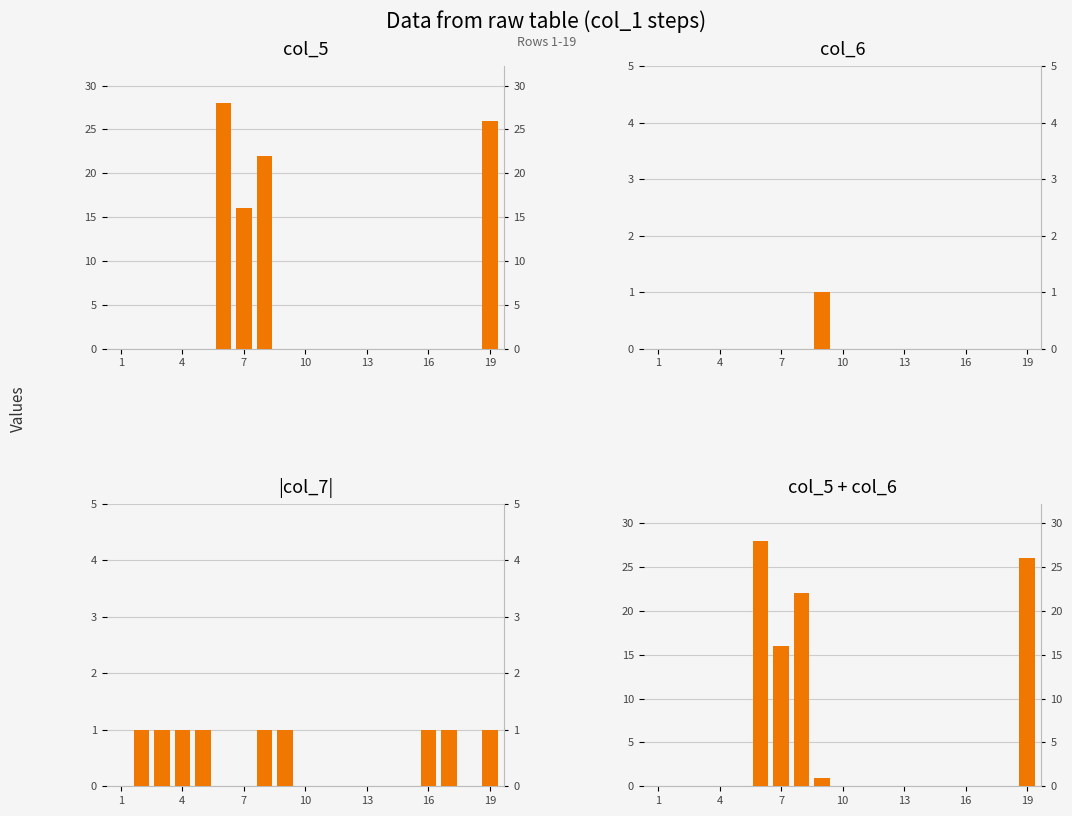

Which series has the largest range (max minus min)?

col_5